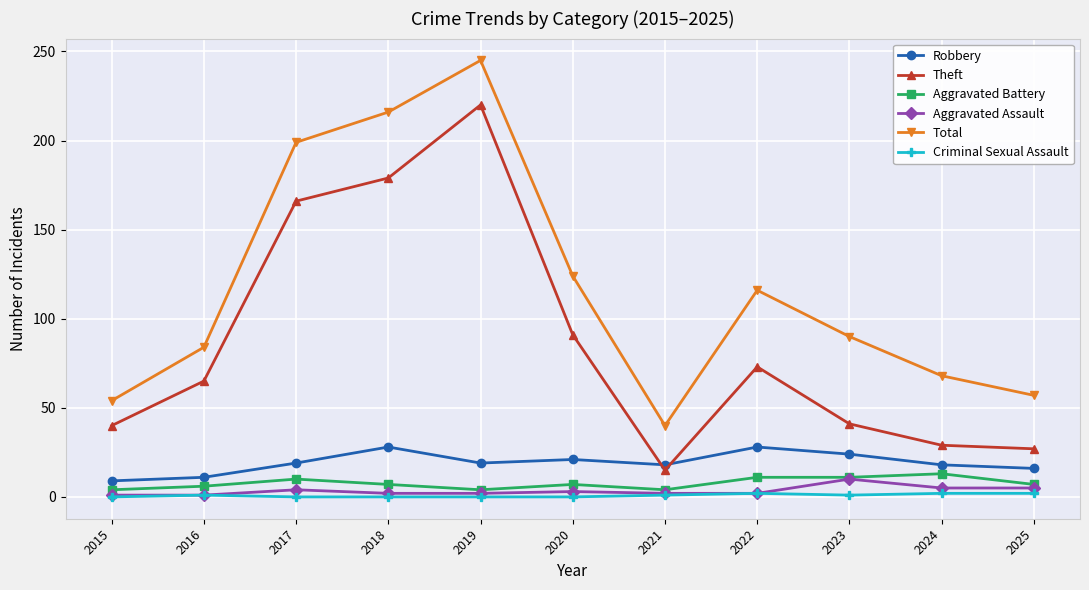

At which label is Total closest to 142?

2020